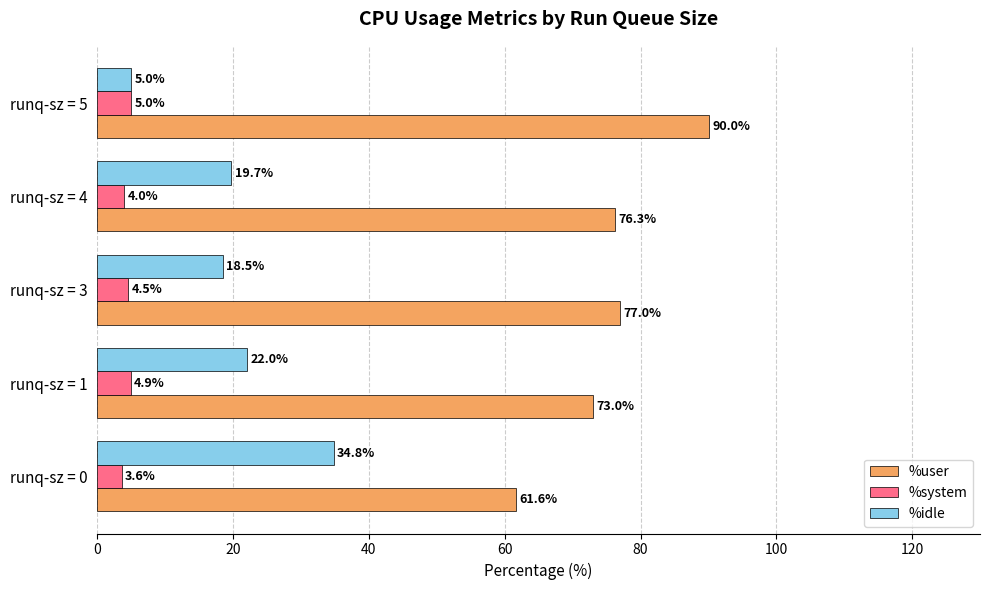

Which series has the widest spread of values?

%idle